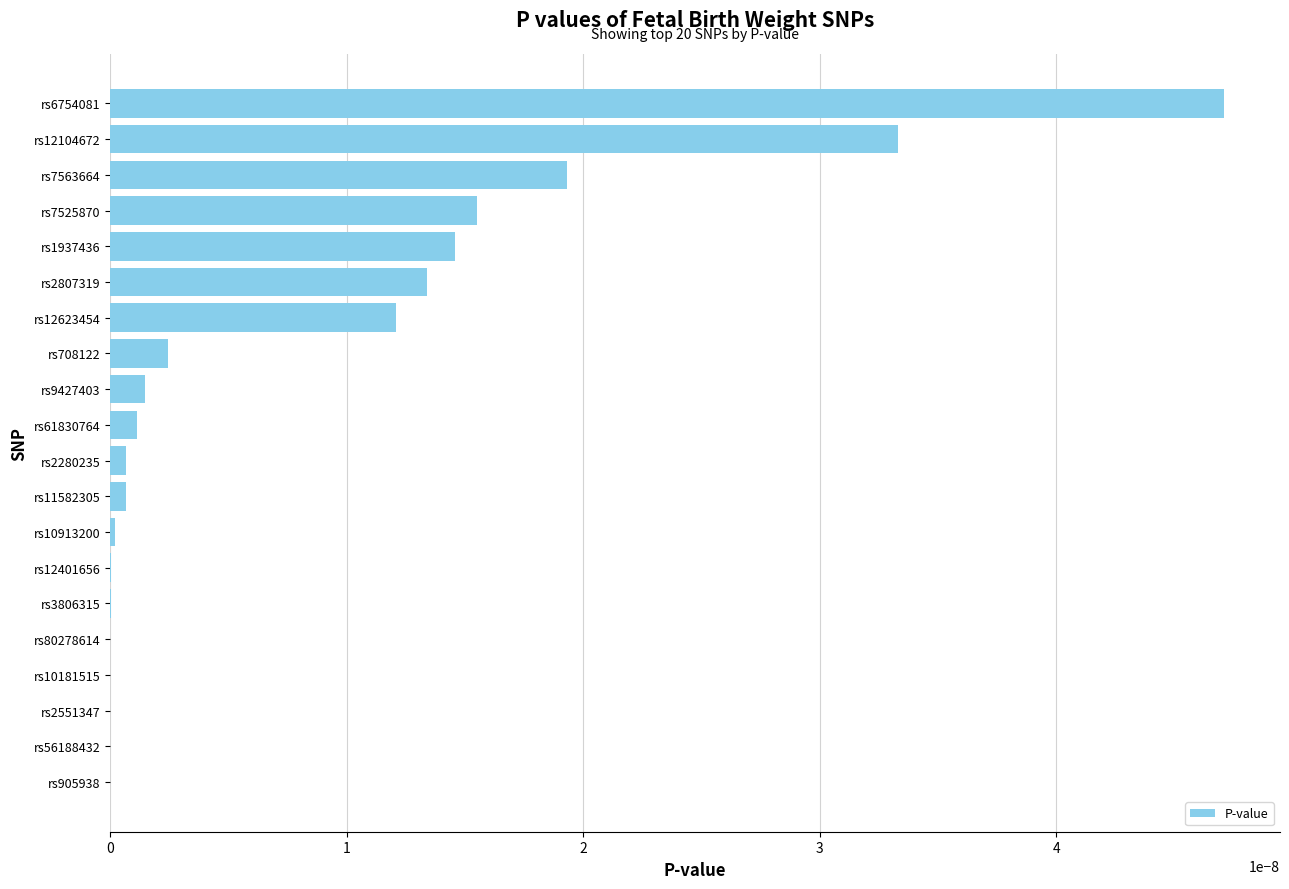

Is it true that the value at rs7525870 is 0.0?

True